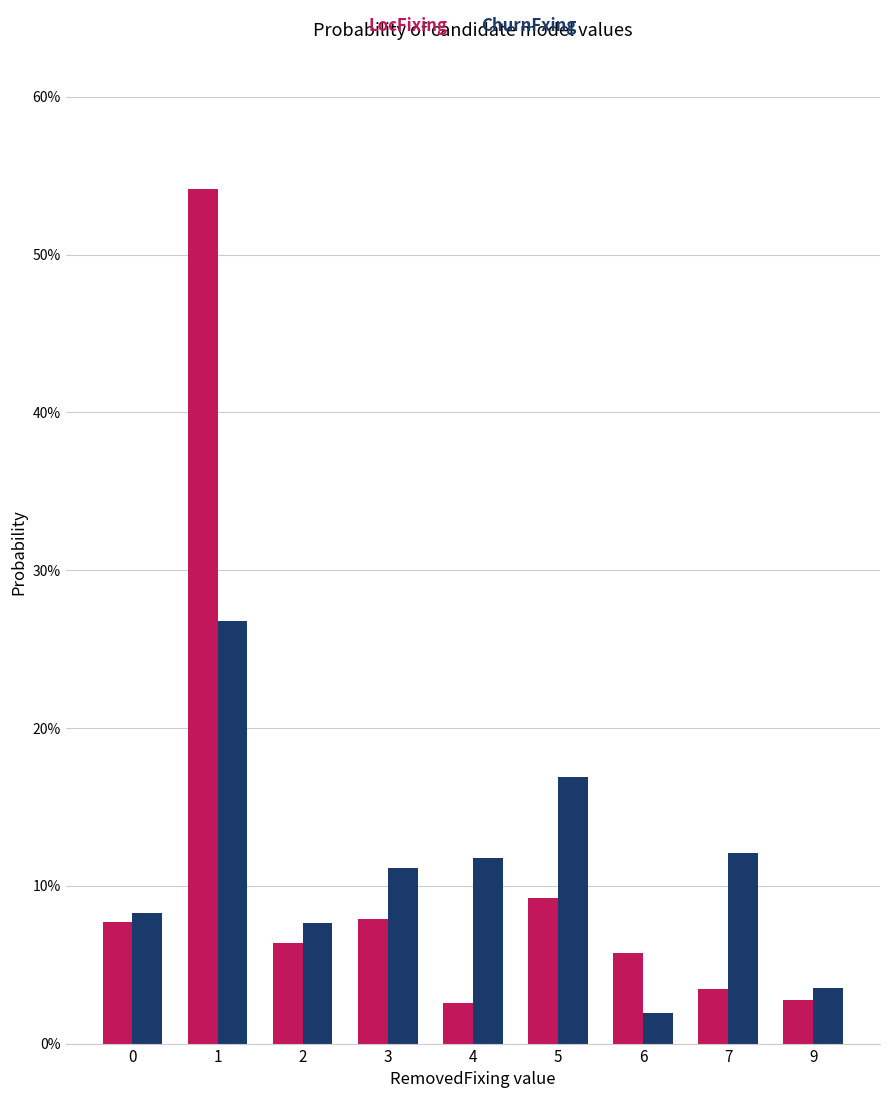

What is the average value of the ChurnFxing series?

11.1